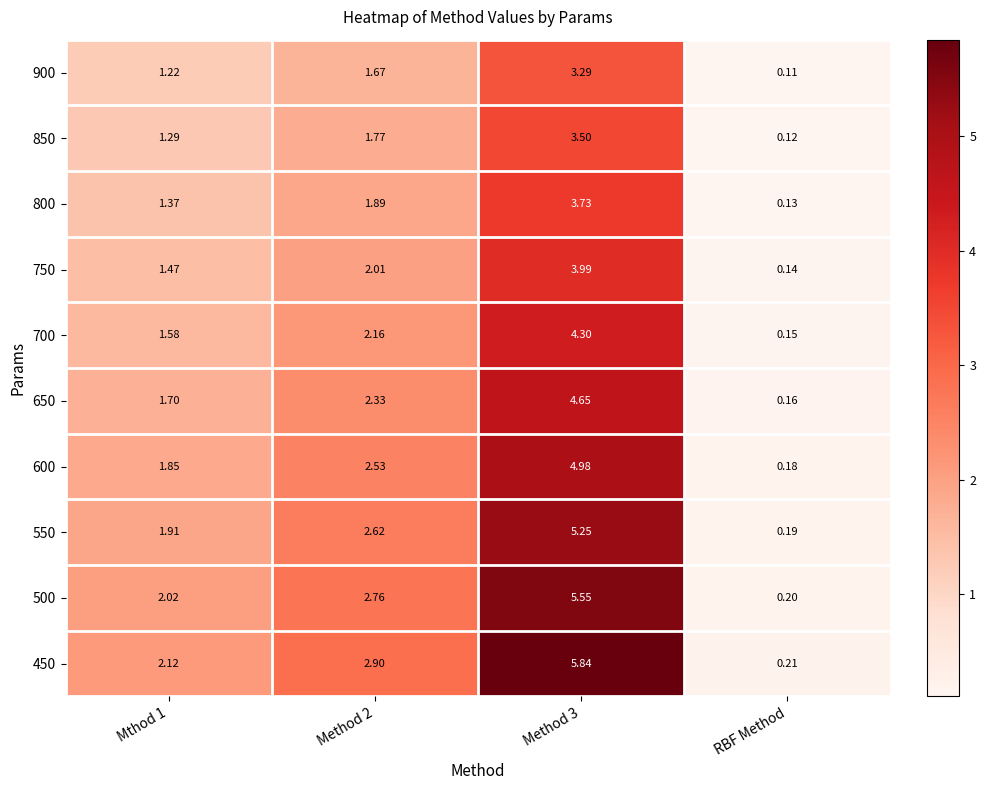

At Mthod 1, list the series in order from largest to smallest.

450, 500, 550, 600, 650, 700, 750, 800, 850, 900